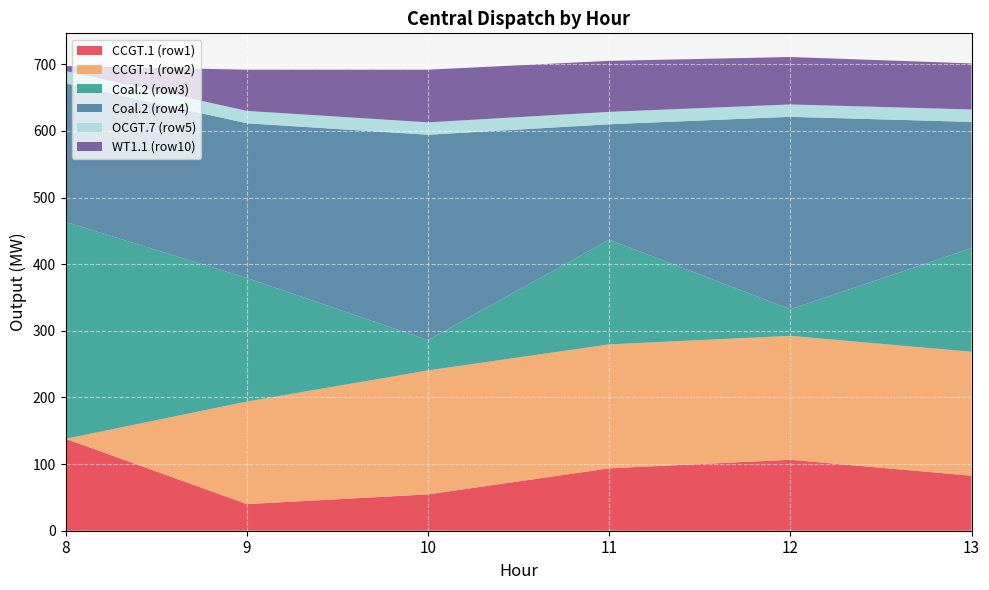

Reading left to right, transcribe all the data shown in this chart.

CCGT.1 (row1): 8=137.9	9=40.0	10=54.6	11=93.7	12=106.5	13=82.6
CCGT.1 (row2): 8=0.0	9=153.8	10=186.0	11=186.0	12=186.0	13=186.0
Coal.2 (row3): 8=325.5	9=185.5	10=45.5	11=157.1	12=40.0	13=155.5
Coal.2 (row4): 8=208.0	9=232.2	10=308.3	11=173.3	12=288.8	13=189.5
OCGT.7 (row5): 8=18.6	9=18.6	10=18.6	11=18.6	12=18.6	13=18.6
WT1.1 (row10): 8=7.4	9=61.8	10=79.0	11=76.6	12=71.2	13=69.2